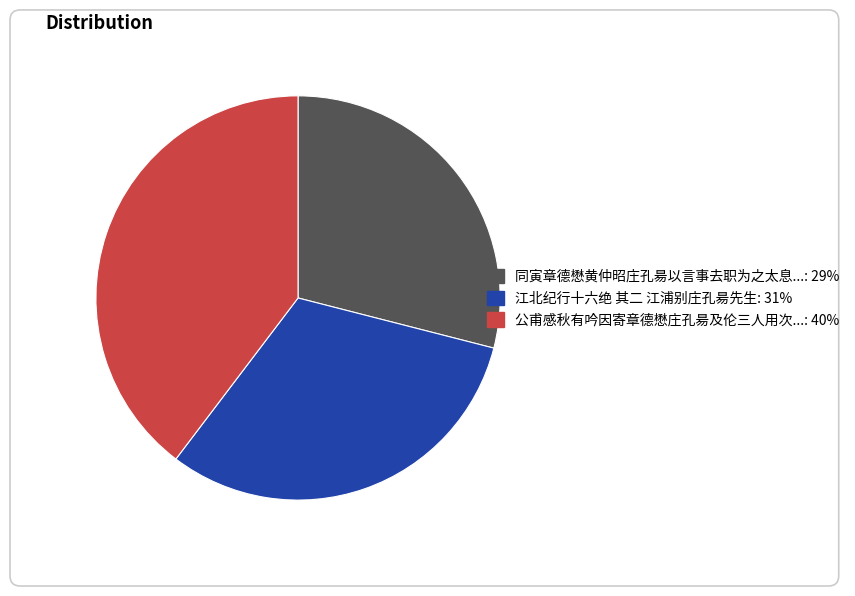

What percentage is the 同寅章德懋黄仲昭庄孔昜以言事去职为之太息书此自示不寄三人 slice, to the nearest percent?

29%